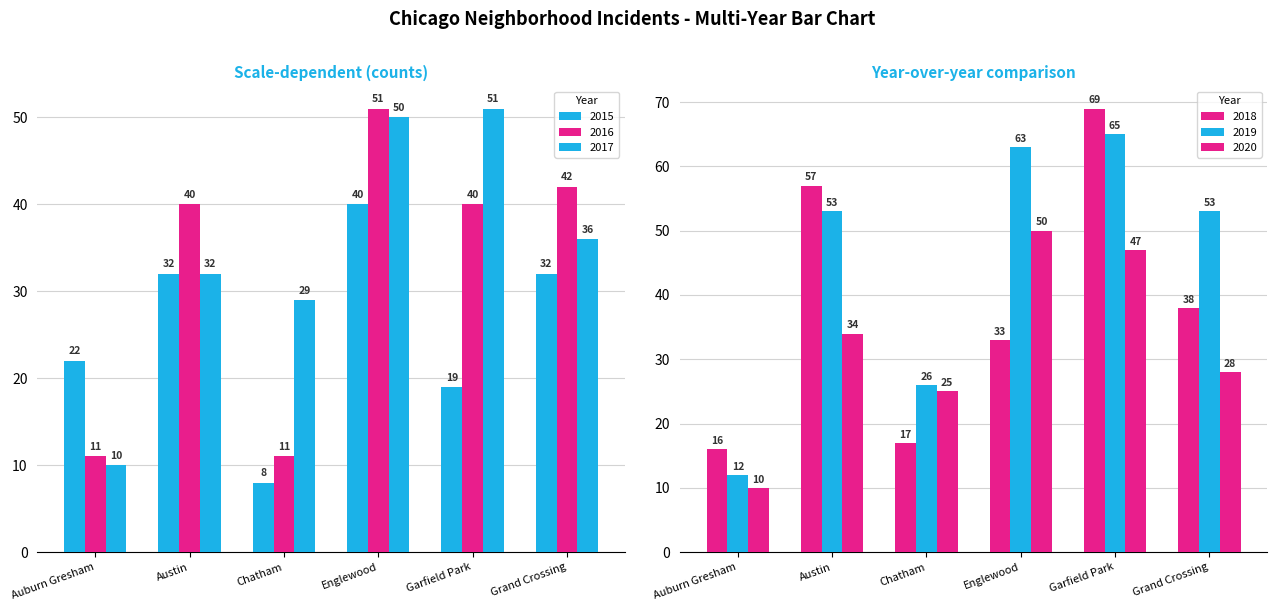

What is the approximate value of 2020 at Chatham, to the nearest 5?

25